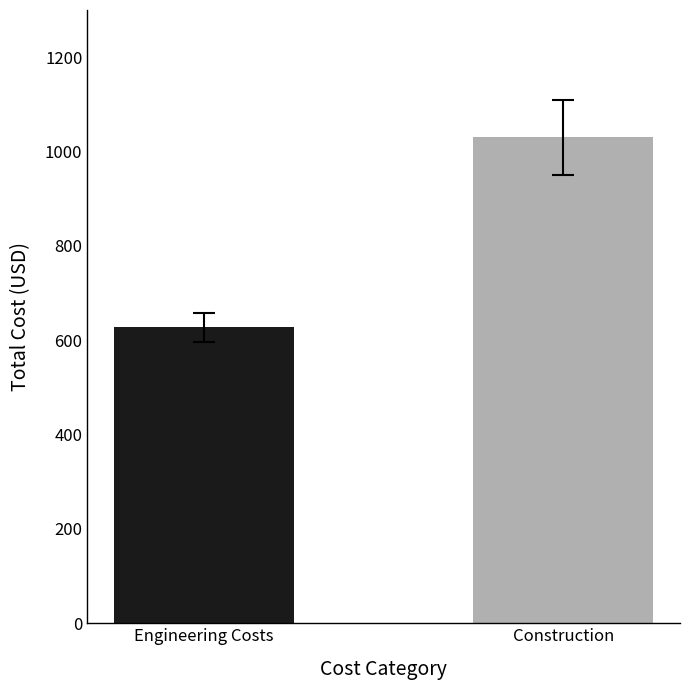

What is the sum of the values at Construction and Engineering Costs?

1657